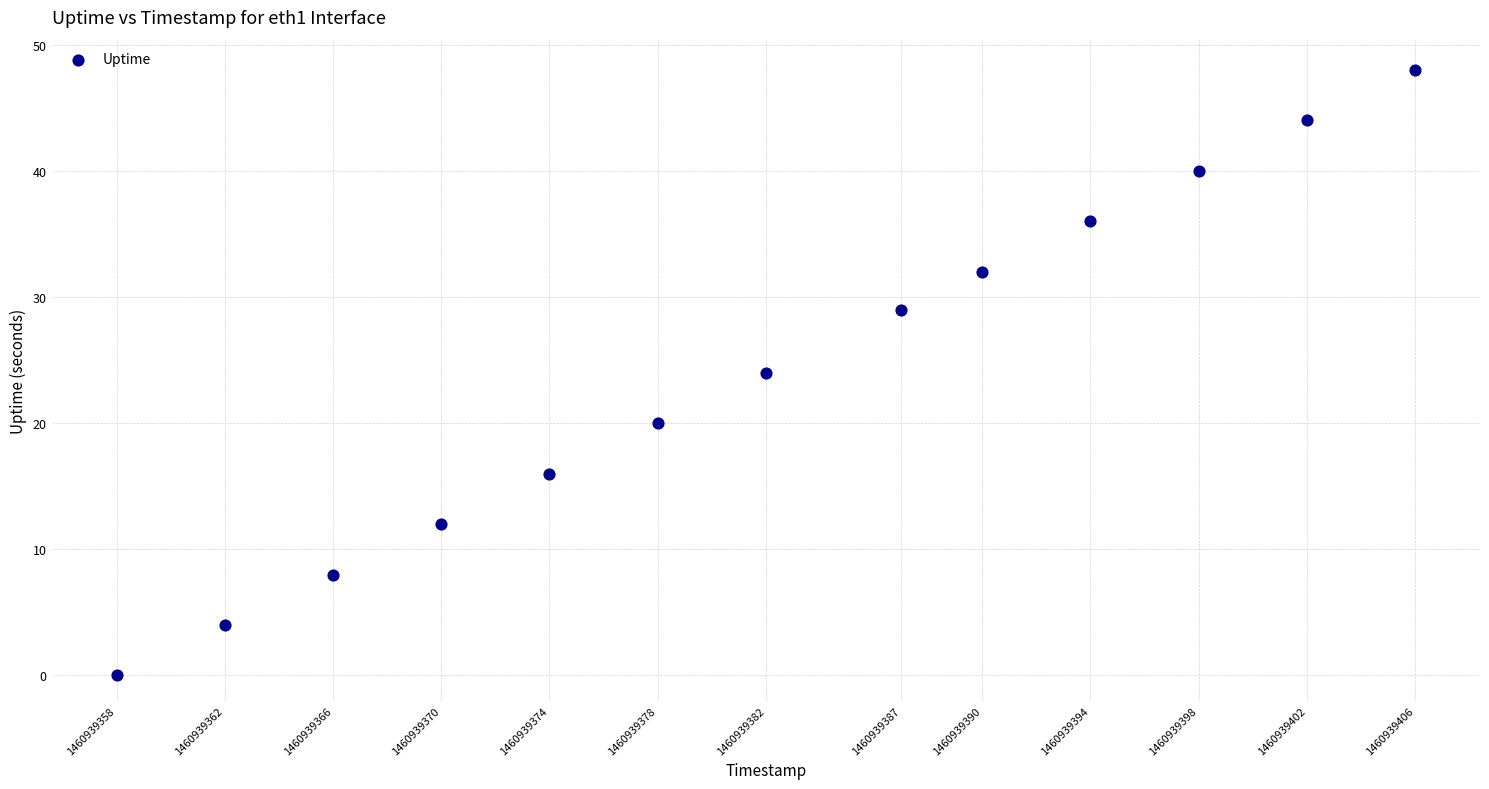

What is the range of X values (max minus min)?

48